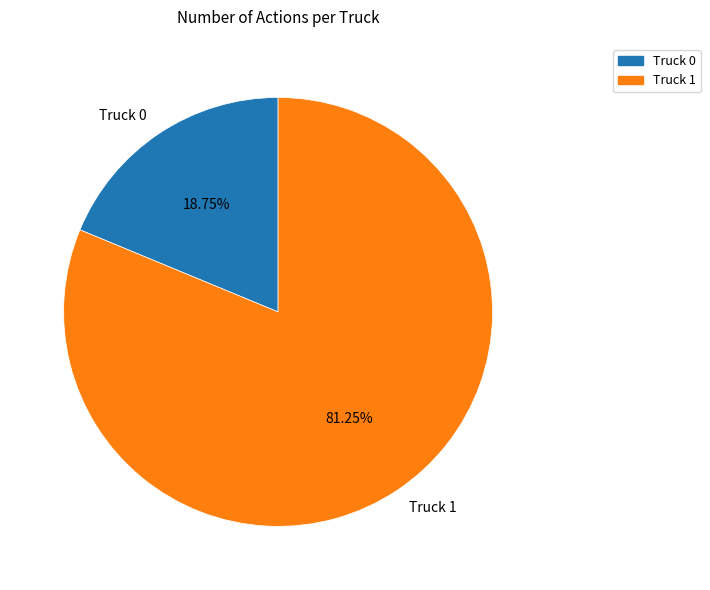

Which slice is the smallest?

Truck 0